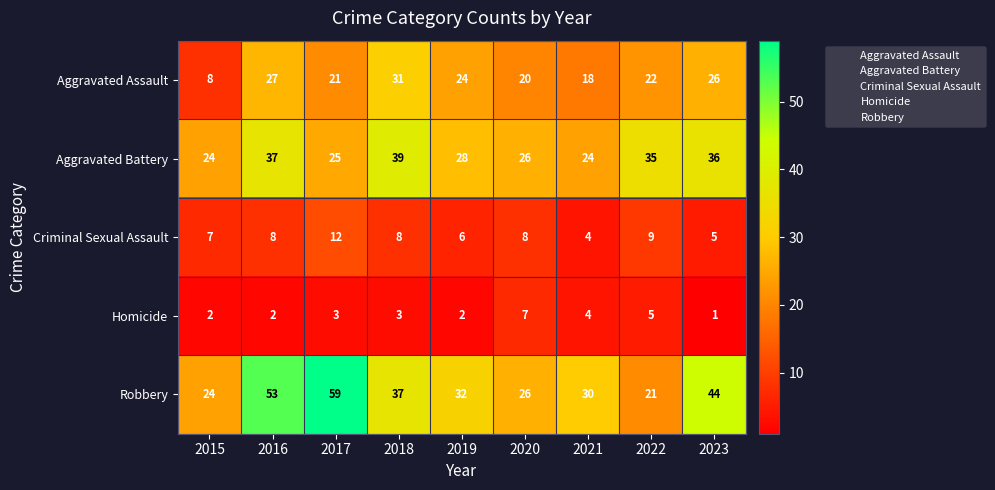

At which label does Homicide reach its minimum?

2023